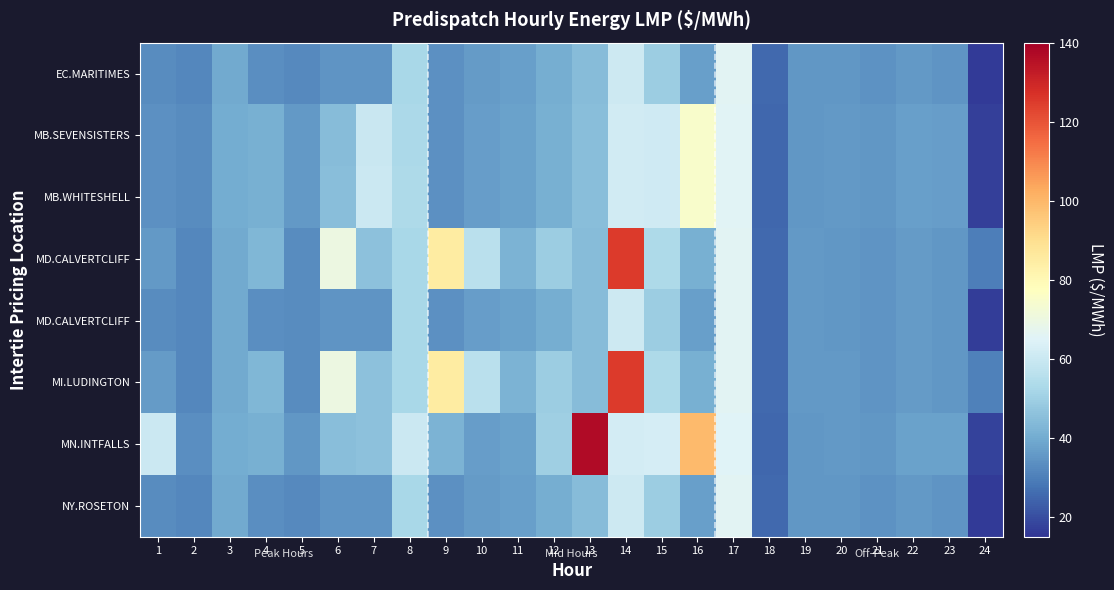

How many distinct data groups are displayed?

8